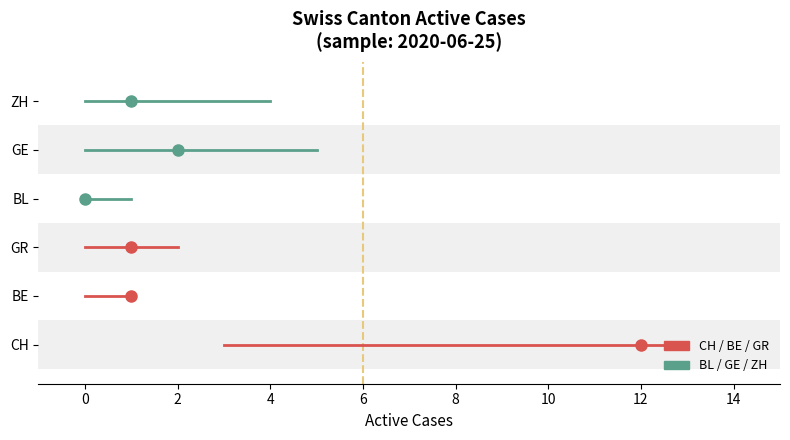

Does the chart have visible grid lines?

No